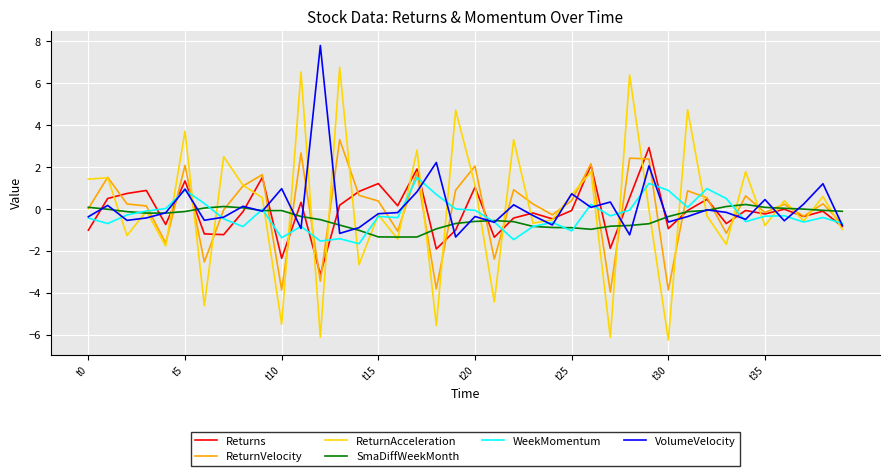

How many interior local valleys does the ReturnAcceleration series have?

15